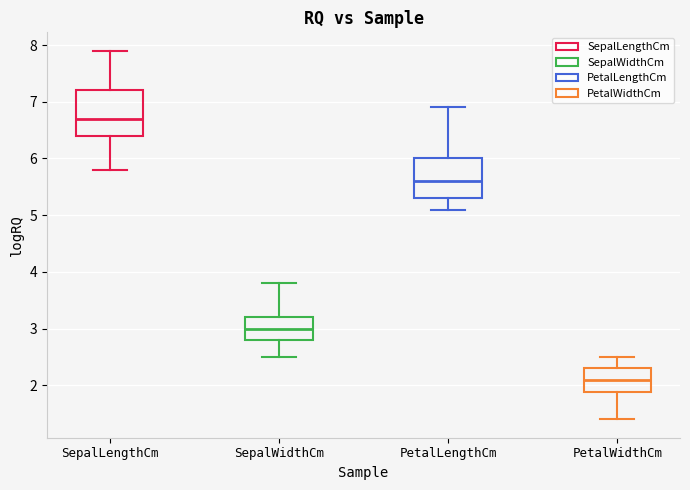

Reading left to right, read every box against the y-axis: the position of its median line, the range the box covers, and the ends of its whiskers. The values are not printed on the chart, so give them approximately, as read against the axis.

SepalLengthCm: median 6.7, box 6.4 to 7.2, whiskers 5.8 to 7.9
SepalWidthCm: median 3.0, box 2.8 to 3.2, whiskers 2.5 to 3.8
PetalLengthCm: median 5.6, box 5.3 to 6.0, whiskers 5.1 to 6.9
PetalWidthCm: median 2.1, box 1.9 to 2.3, whiskers 1.4 to 2.5